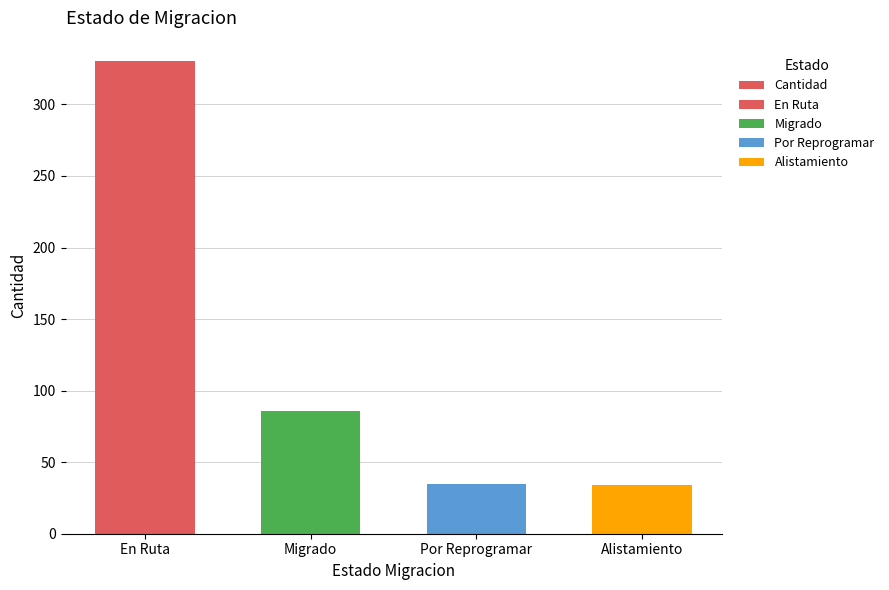

What is the difference between the second highest and second lowest values?

51